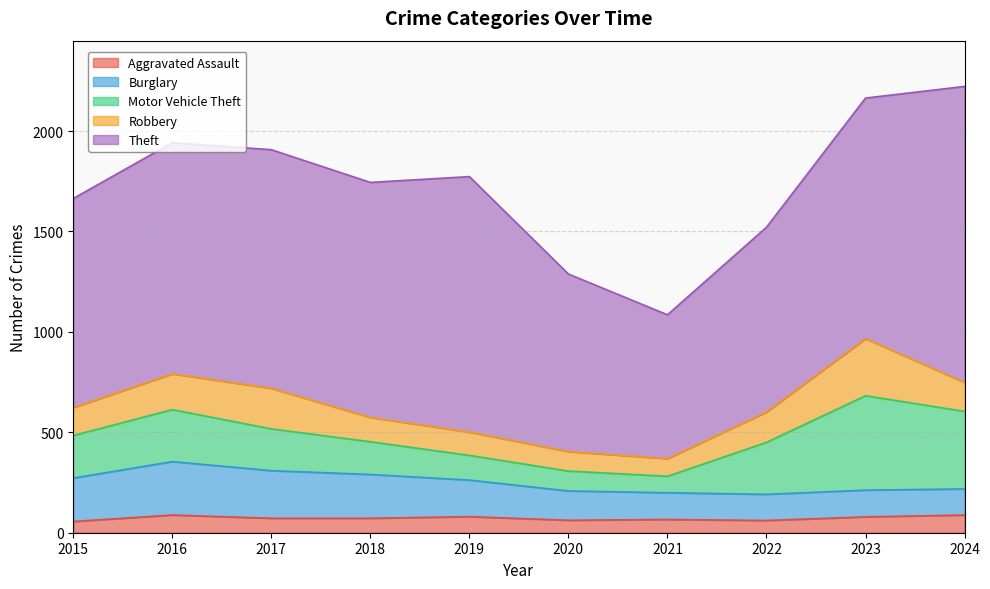

Rank the series by their maximum value, from lowest to highest.

Aggravated Assault, Burglary, Robbery, Motor Vehicle Theft, Theft